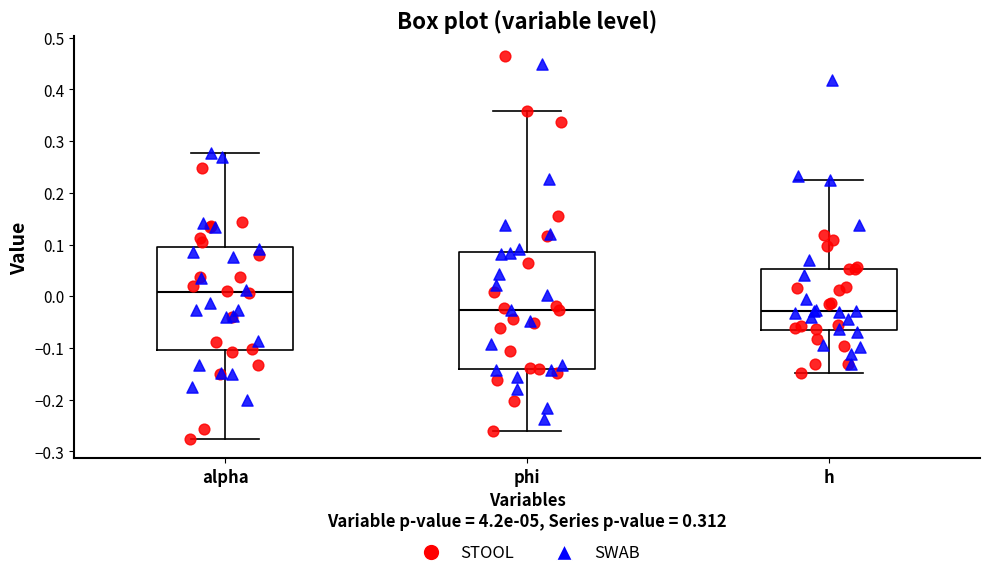

Comparing the boxes themselves (not the whiskers), which one is the tallest?

phi